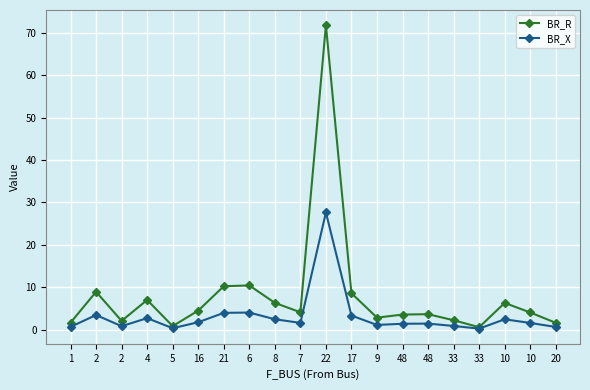

What is the spread (max minus min) of values at 2?

5.5